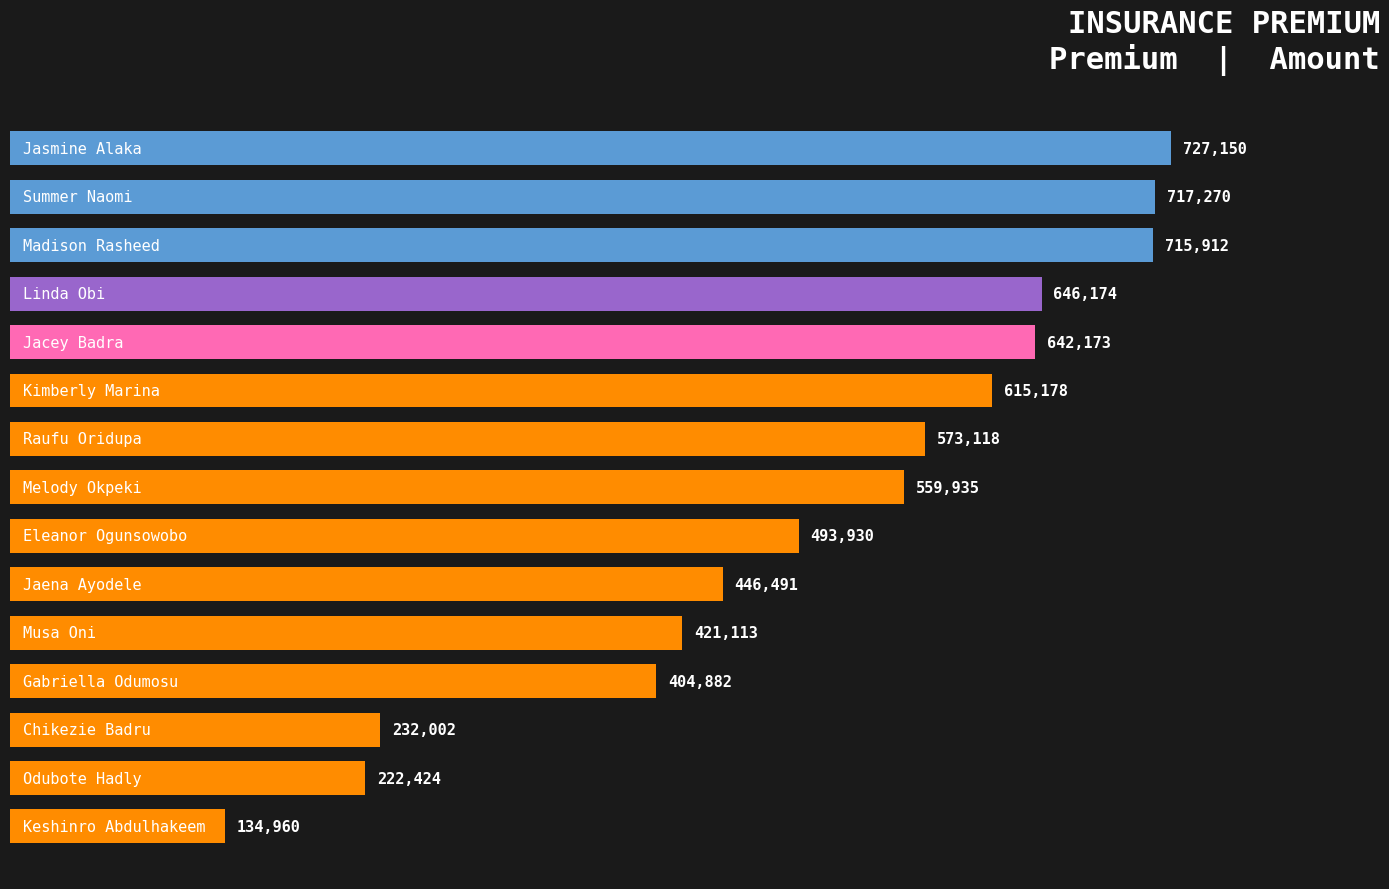

How many values are below 559935?

7